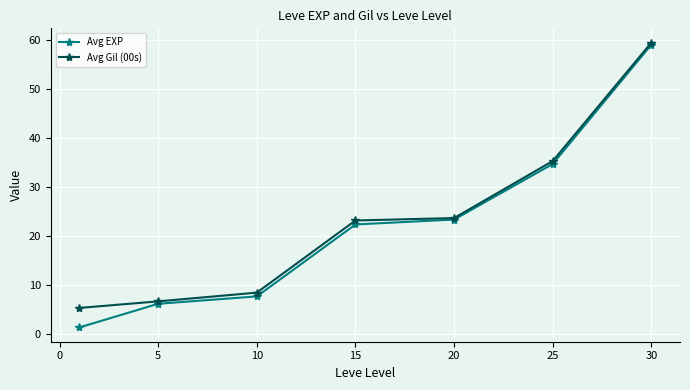

True or false: Avg EXP has more than 2 interior local peaks.

False